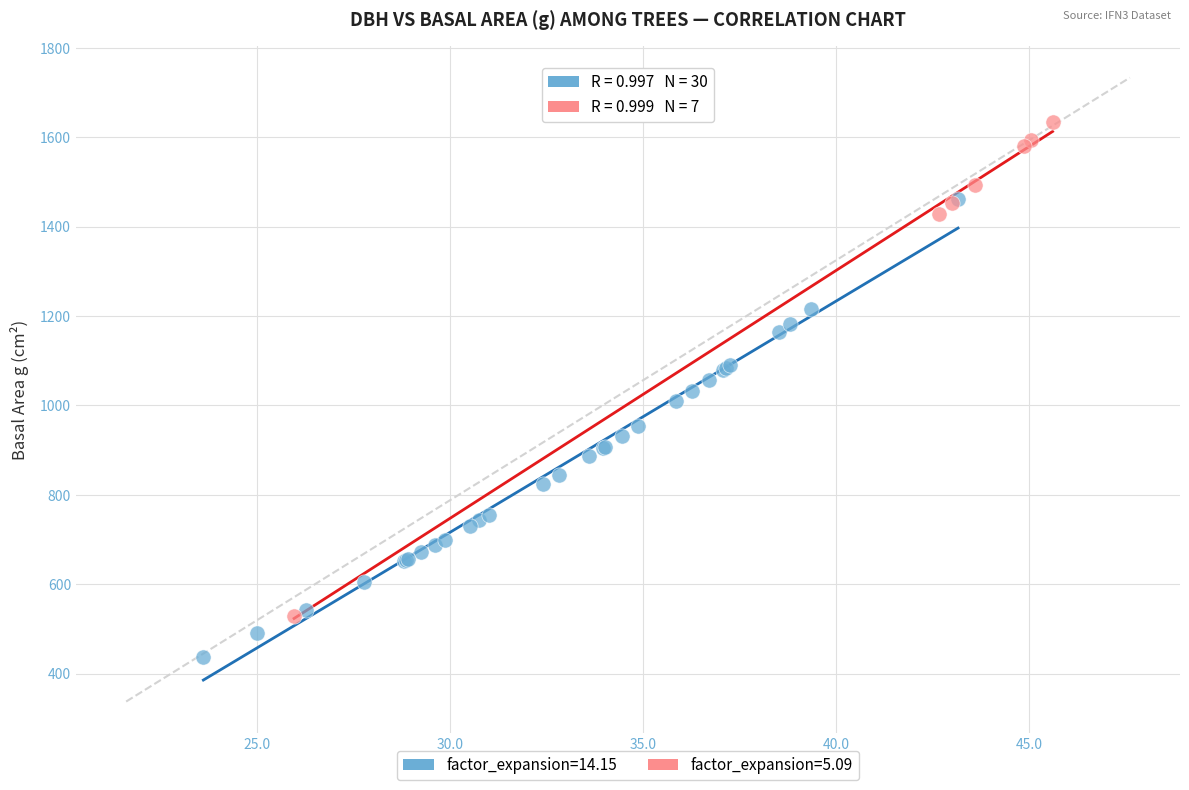

Which series has the largest Y range (max minus min)?

factor_expansion=5.09